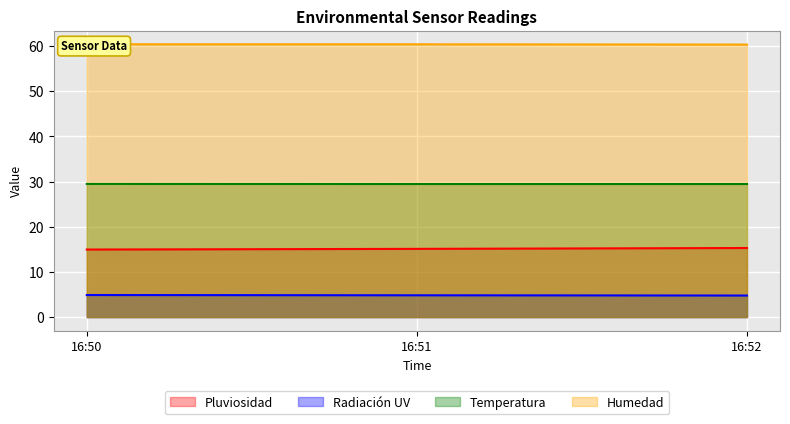

Rank the series at 16:52 from highest to lowest value.

Humedad, Temperatura, Pluviosidad, Radiación UV